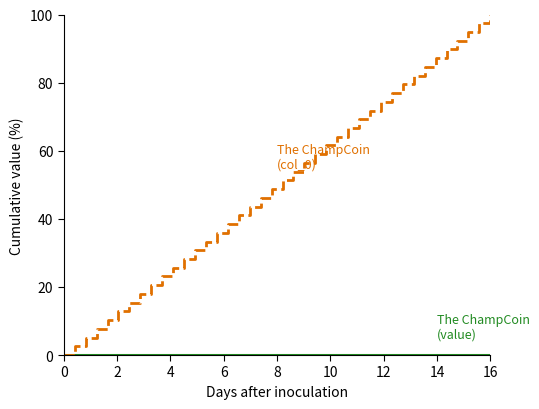

What is the maximum value shown in the chart?

100.0